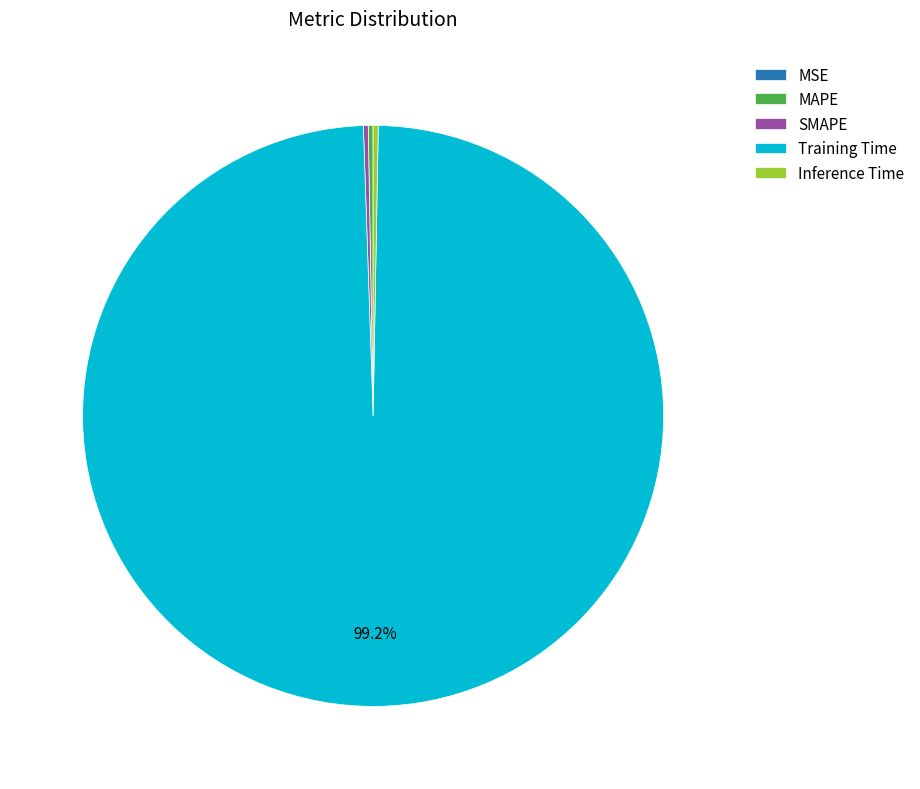

Which has a higher value, Inference Time or Training Time?

Training Time